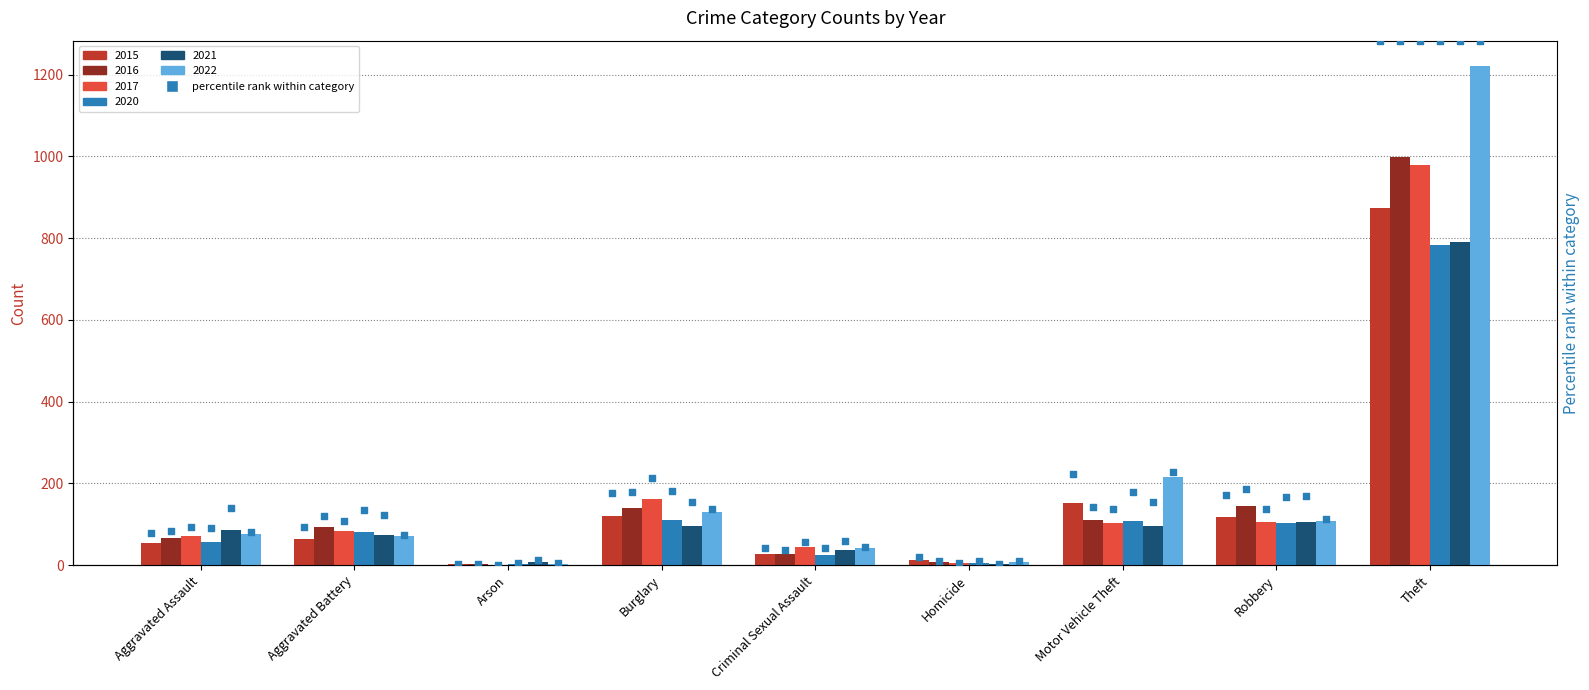

At which category is the sum across all series the highest?

Theft